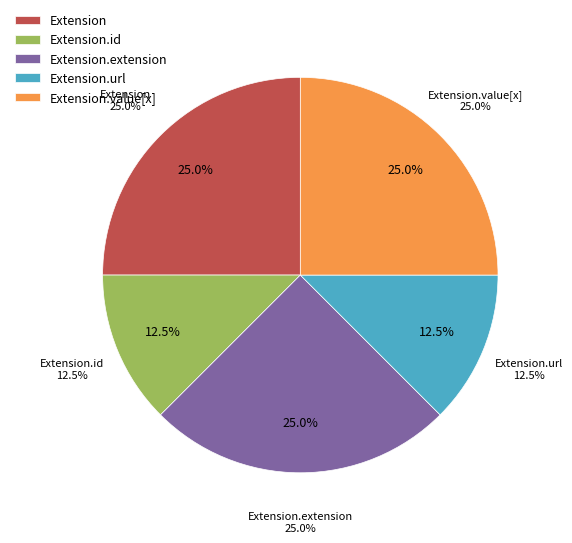

Is there any slice that represents more than half of the pie?

Yes